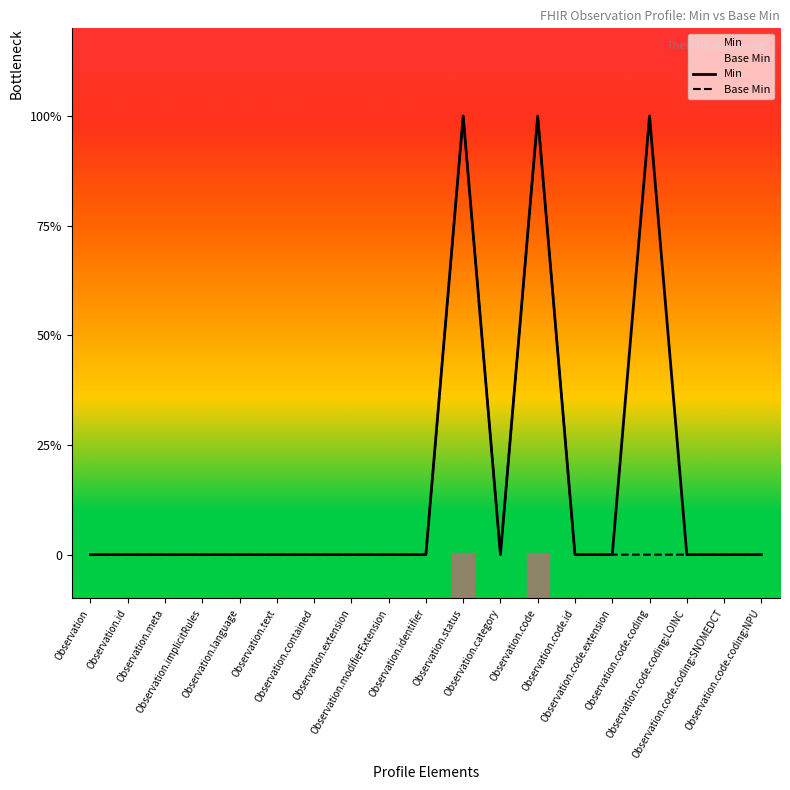

Which has a higher value, Observation.category or Observation.contained?

Observation.category